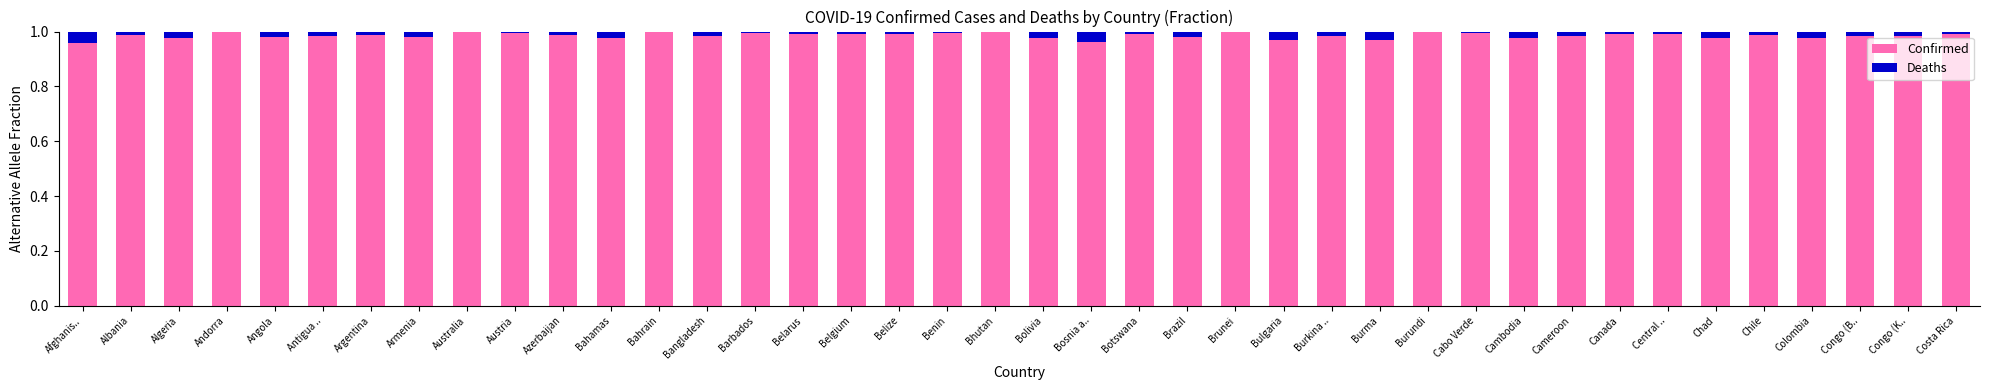

True or false: Confirmed has a value of 1.3 at Congo (K...

False